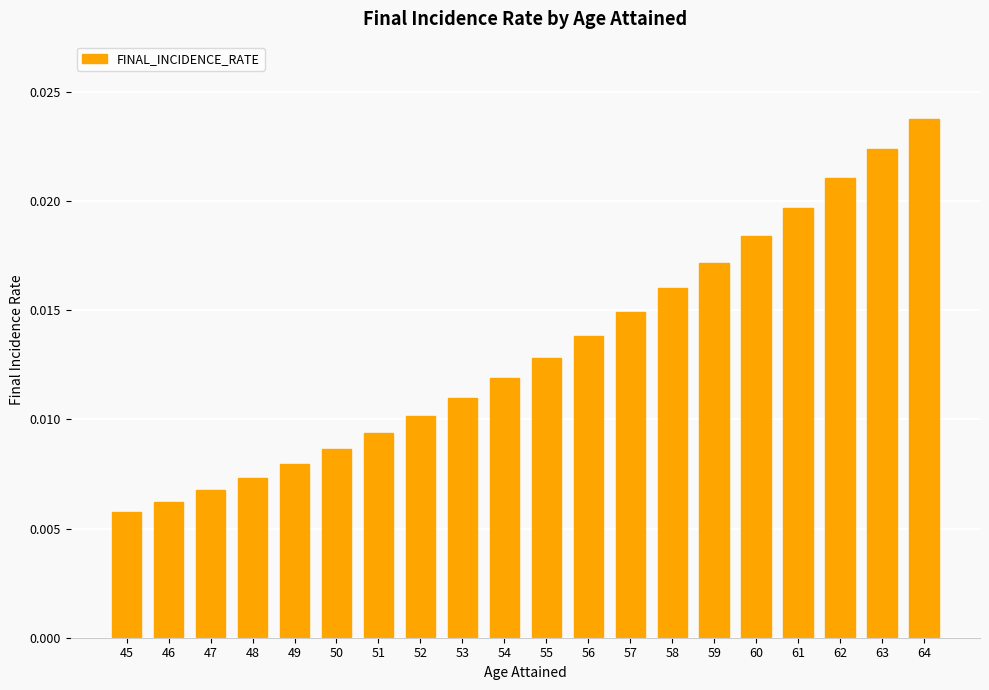

Which category has the lowest value across all series?

45